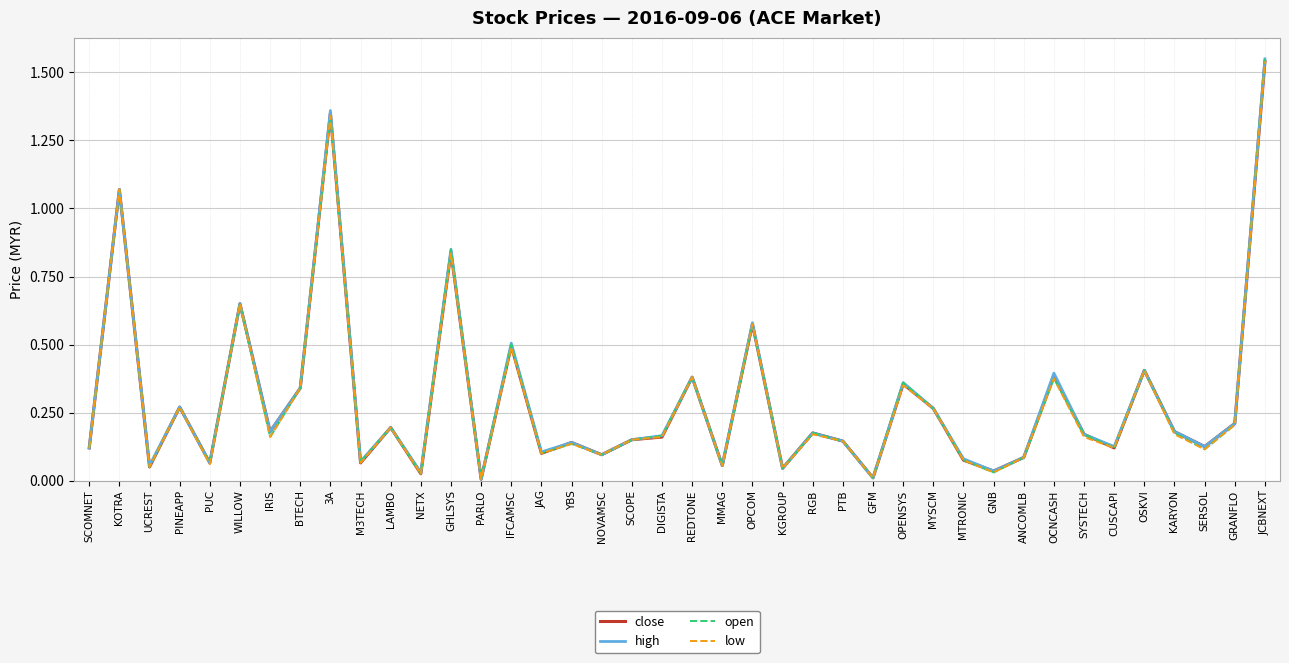

What is the sum of the high values at MMAG and YBS?

0.2